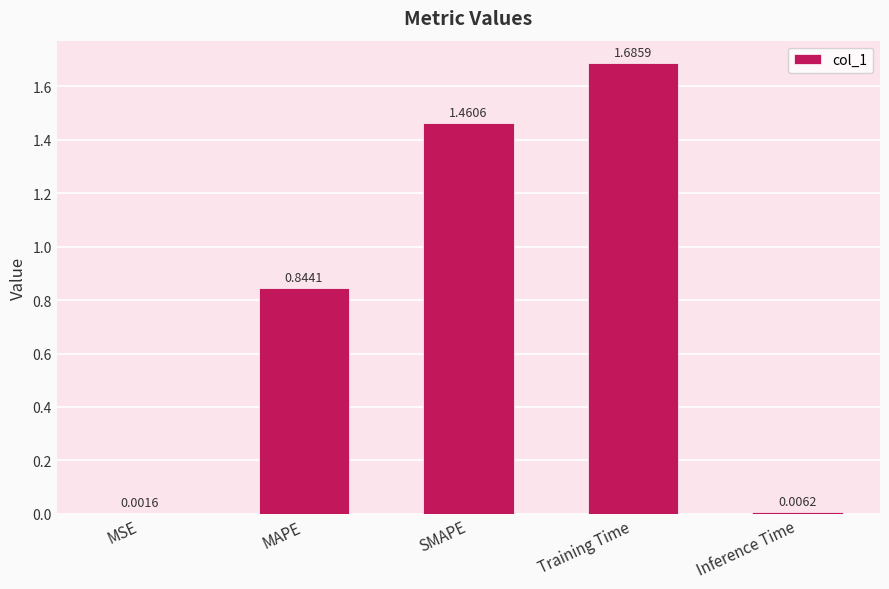

Are the bars grouped side by side (vs. stacked)?

No